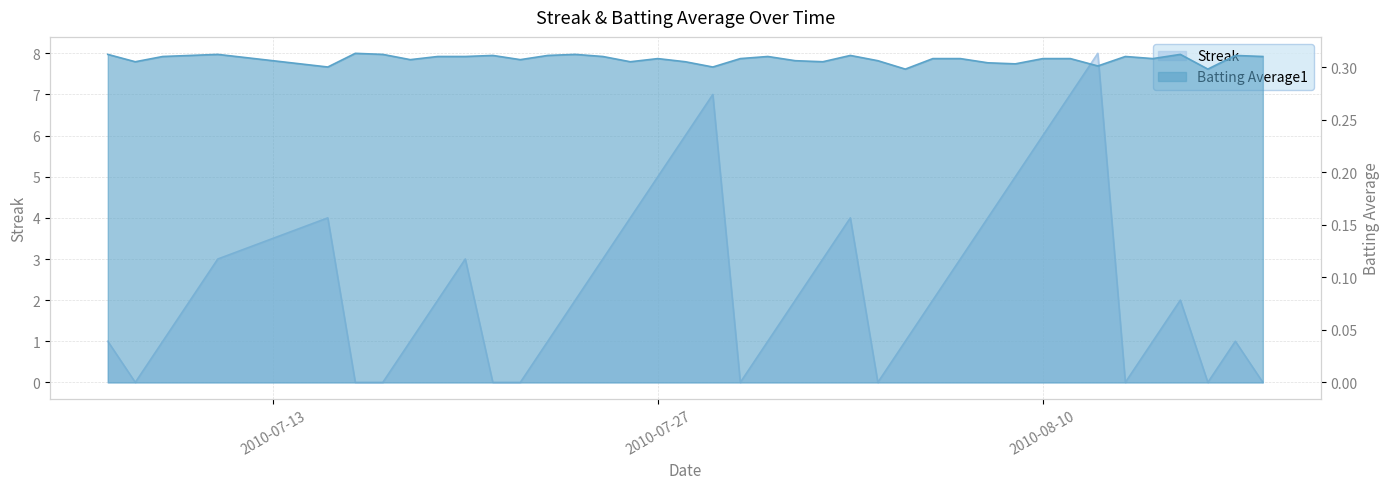

Reading right to left, transcribe all the data shown in this chart.

Streak: 2010-08-18=0.0	2010-08-17=1.0	2010-08-16=0.0	2010-08-15=2.0	2010-08-14=1.0	2010-08-13=0.0	2010-08-12=8.0	2010-08-11=7.0	2010-08-10=6.0	2010-08-09=5.0	2010-08-08=4.0	2010-08-07=3.0	2010-08-06=2.0	2010-08-05=1.0	2010-08-04=0.0	2010-08-03=4.0	2010-08-02=3.0	2010-08-01=2.0	2010-07-31=1.0	2010-07-30=0.0	2010-07-29=7.0	2010-07-28=6.0	2010-07-27=5.0	2010-07-26=4.0	2010-07-25=3.0	2010-07-24=2.0	2010-07-23=1.0	2010-07-22=0.0	2010-07-21=0.0	2010-07-20=3.0	2010-07-19=2.0	2010-07-18=1.0	2010-07-17=0.0	2010-07-16=0.0	2010-07-15=4.0	2010-07-11=3.0	2010-07-10=2.0	2010-07-09=1.0	2010-07-08=0.0	2010-07-07=1.0
Batting Average1: 2010-08-18=0.3	2010-08-17=0.3	2010-08-16=0.3	2010-08-15=0.3	2010-08-14=0.3	2010-08-13=0.3	2010-08-12=0.3	2010-08-11=0.3	2010-08-10=0.3	2010-08-09=0.3	2010-08-08=0.3	2010-08-07=0.3	2010-08-06=0.3	2010-08-05=0.3	2010-08-04=0.3	2010-08-03=0.3	2010-08-02=0.3	2010-08-01=0.3	2010-07-31=0.3	2010-07-30=0.3	2010-07-29=0.3	2010-07-28=0.3	2010-07-27=0.3	2010-07-26=0.3	2010-07-25=0.3	2010-07-24=0.3	2010-07-23=0.3	2010-07-22=0.3	2010-07-21=0.3	2010-07-20=0.3	2010-07-19=0.3	2010-07-18=0.3	2010-07-17=0.3	2010-07-16=0.3	2010-07-15=0.3	2010-07-11=0.3	2010-07-10=0.3	2010-07-09=0.3	2010-07-08=0.3	2010-07-07=0.3